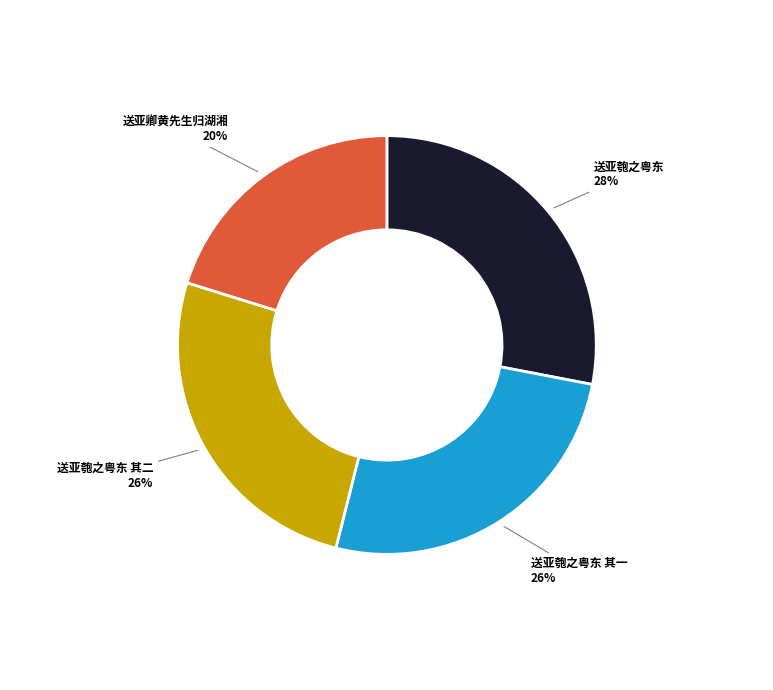

The 送亚匏之粤东 slice represents 41% of the pie. True or false?

False